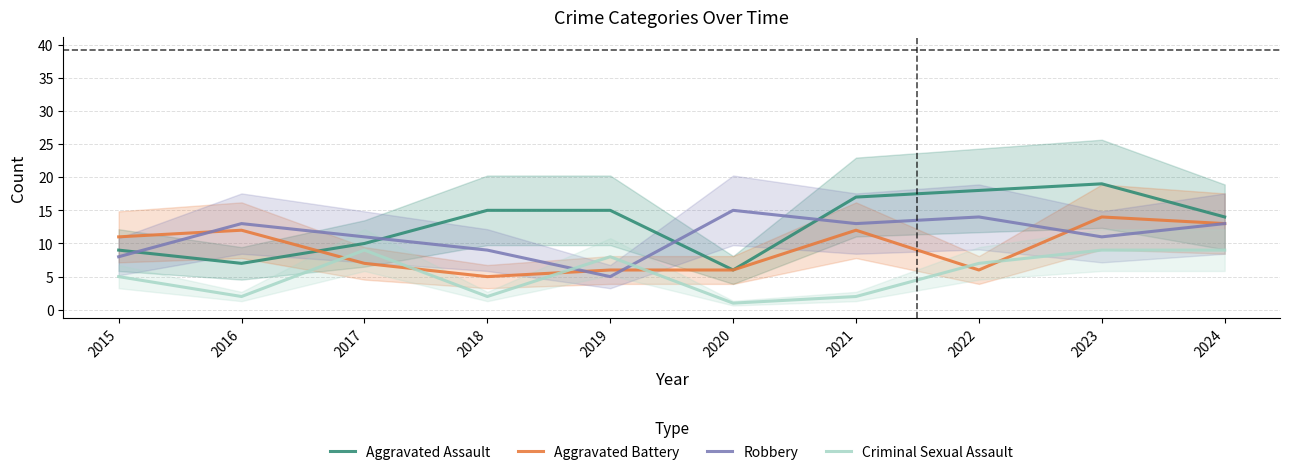

How many data points in Criminal Sexual Assault are less than 7?

5